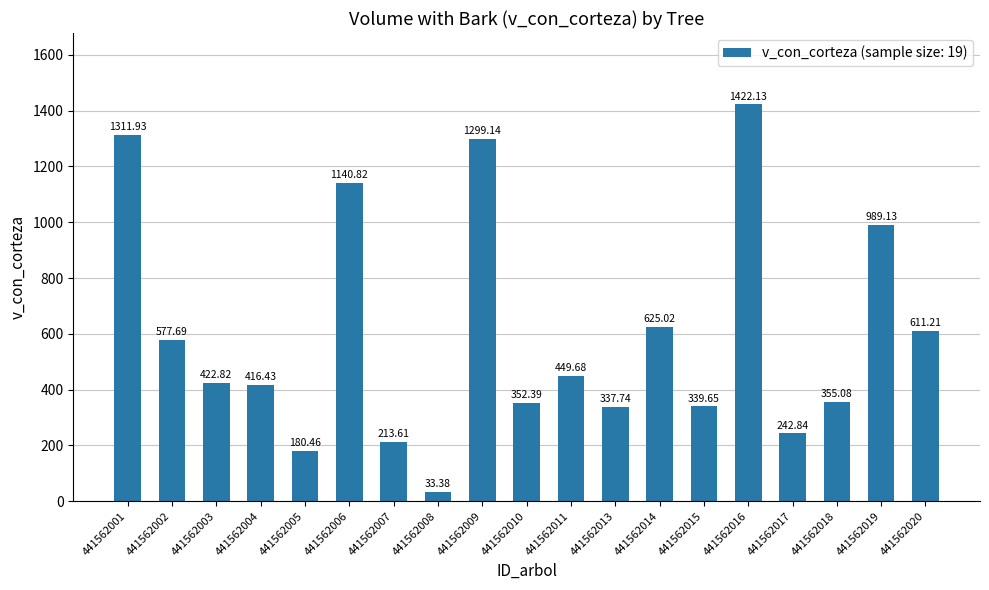

At which label does the data first exceed 422?

441562001